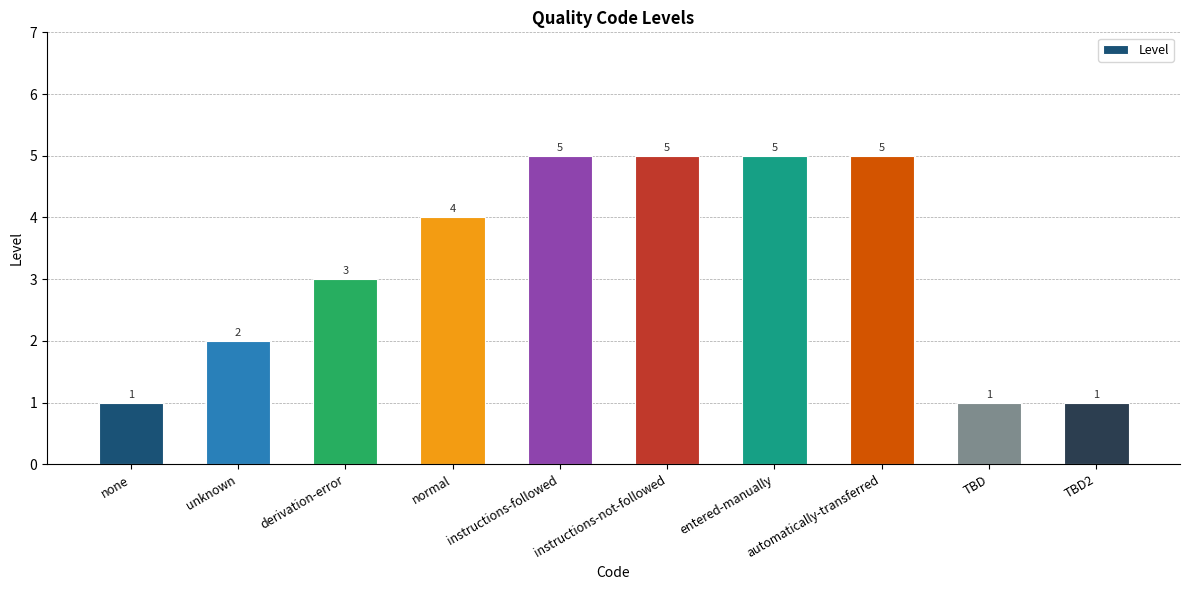

What is the maximum value shown in the chart?

5